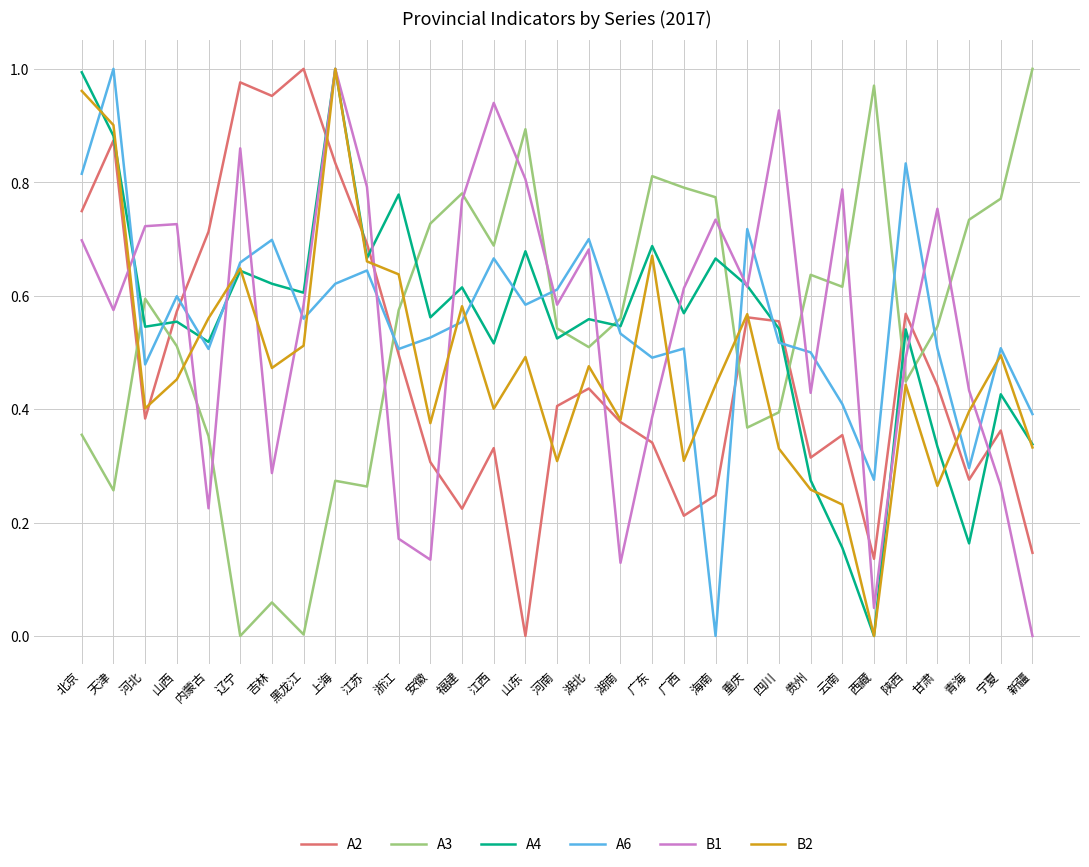

What position from the right is 西藏?

6